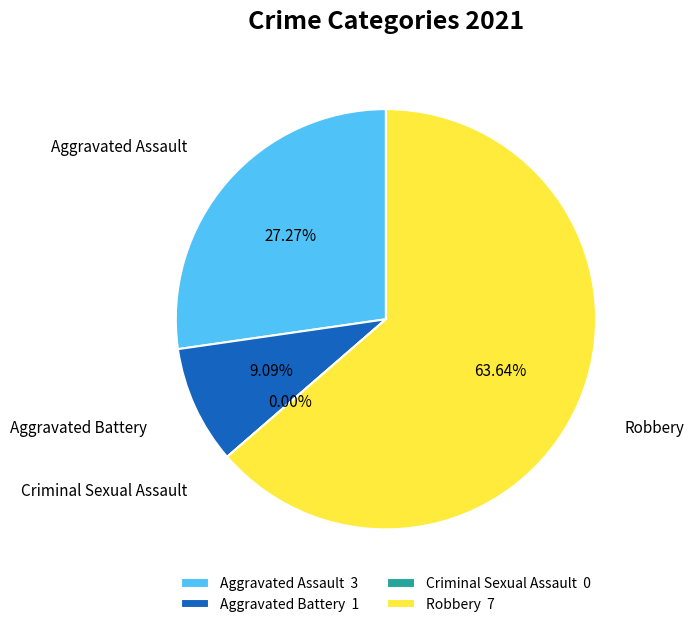

How many segments does this pie chart have?

4